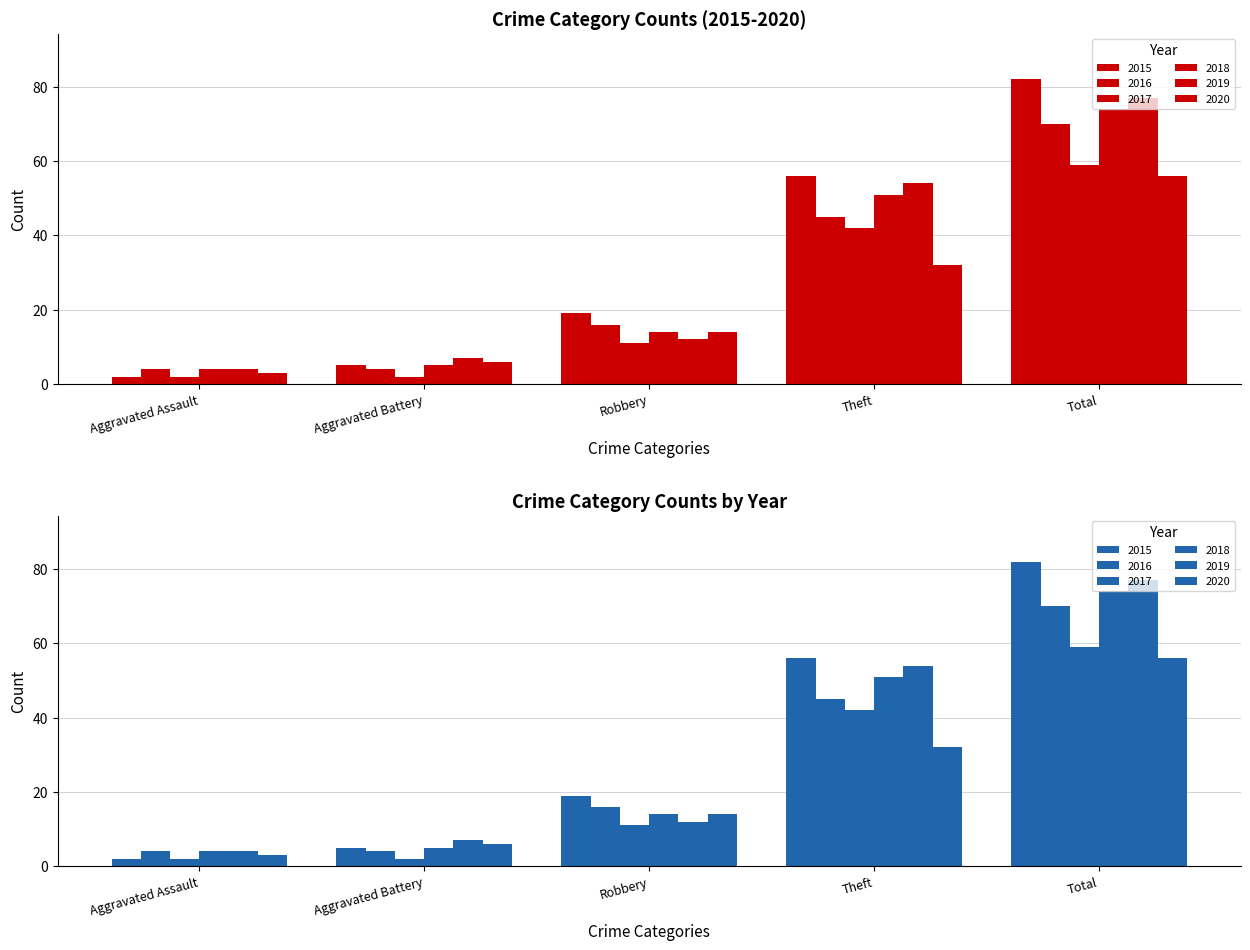

Is it true that 2019 equals 19 at Total?

False